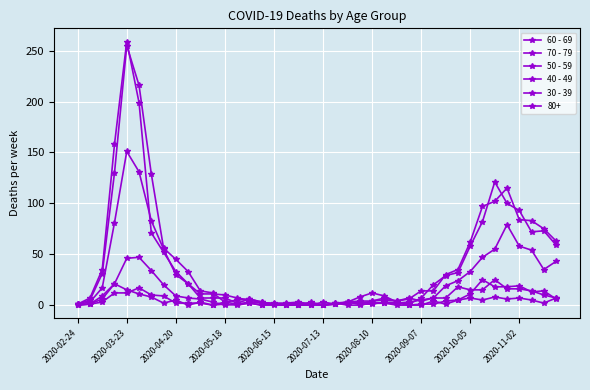

How many data points does each series have?

40